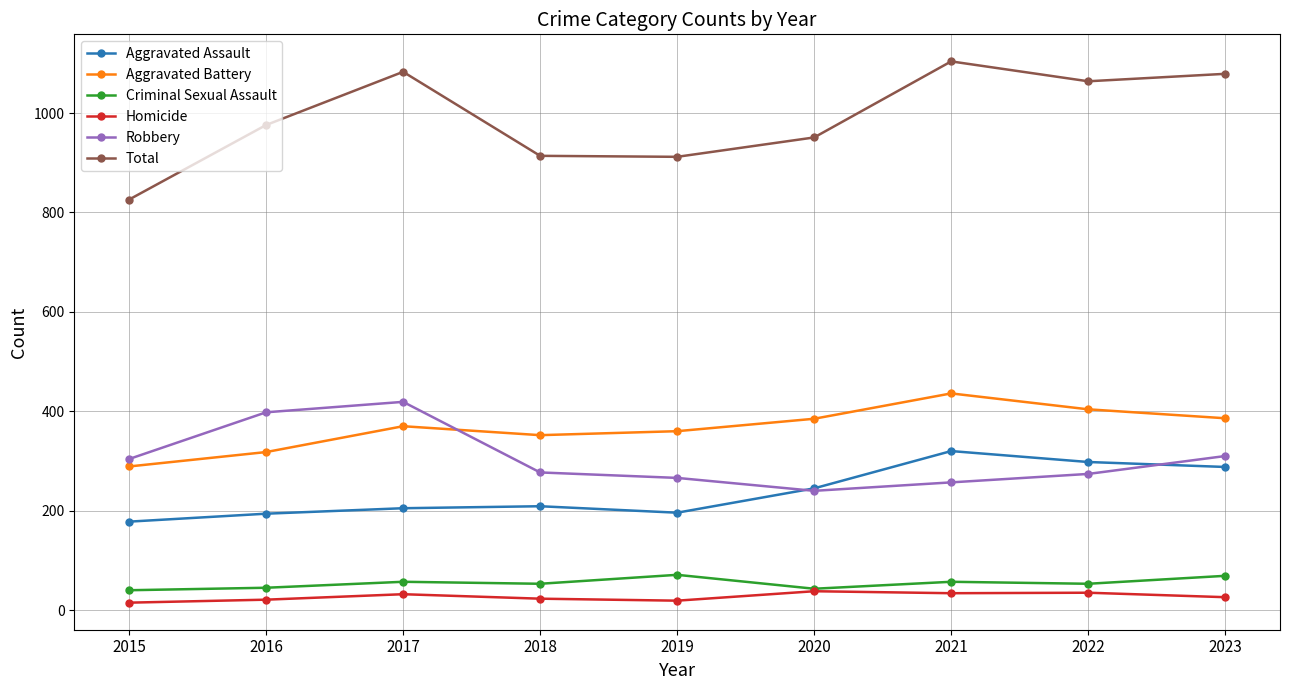

Does the chart display data point markers on the line(s)?

Yes